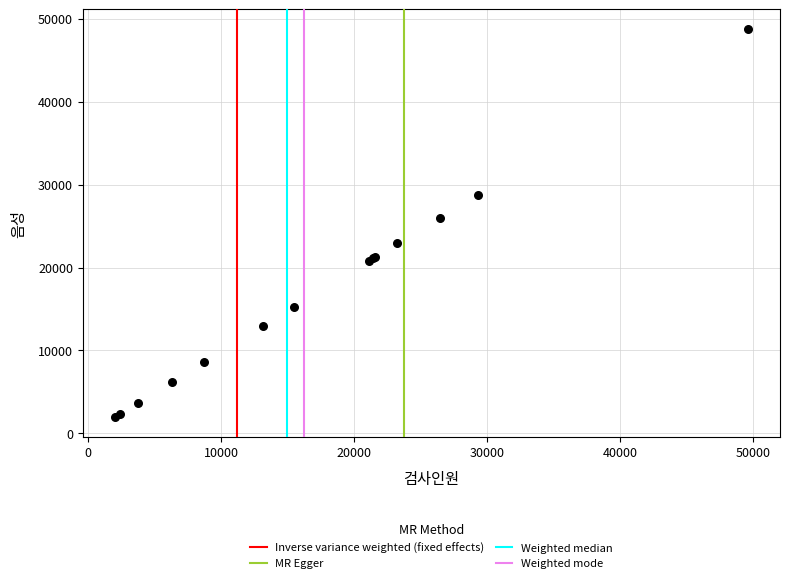

What Y value in the scatter plot is closest to 25380?

25919